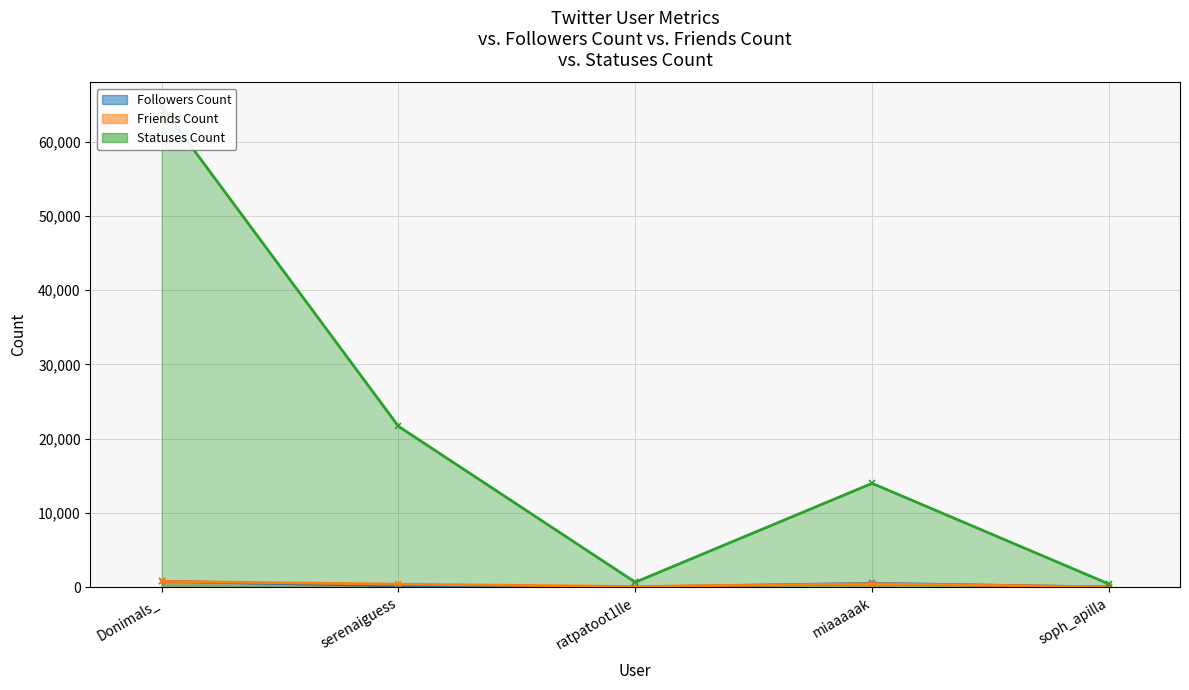

What is the value of the Friends Count point at the 5th from the left?

49